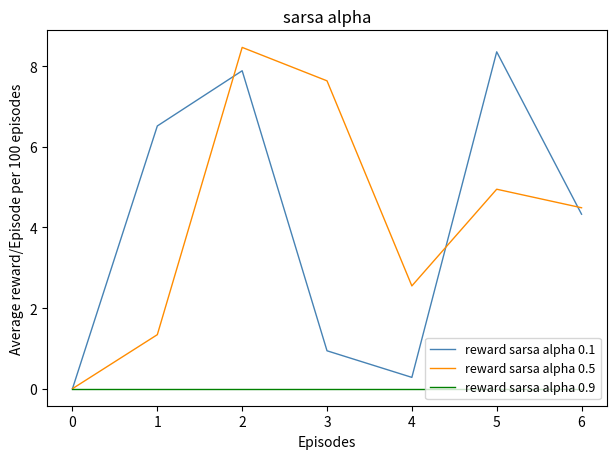

What is the maximum value shown in the chart?

8.5